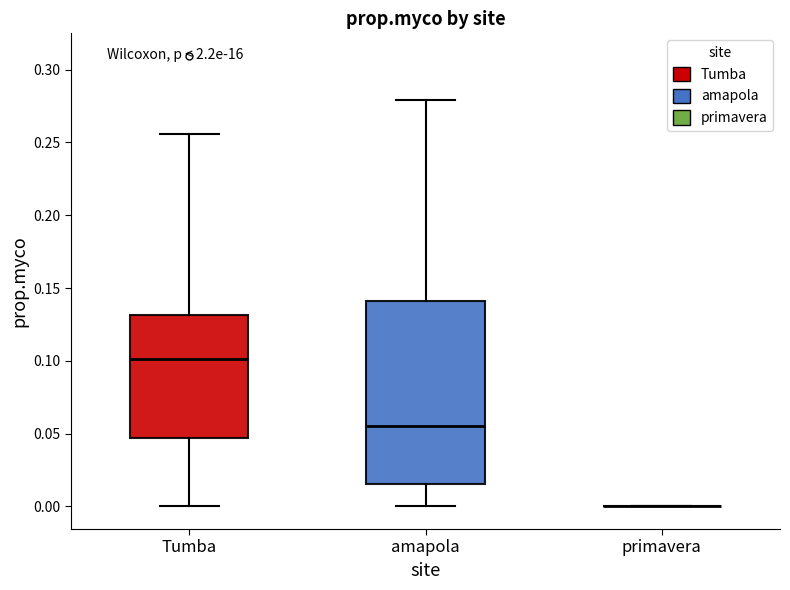

Reading left to right, transcribe this box plot: for each box, give where its median line is, the range the box spans, and where its two whiskers end, as read against the y-axis. The values are not printed on the chart, so give them approximately, as read against the axis.

Tumba: median 0.100, box 0.045 to 0.130, whiskers 0.000 to 0.255
amapola: median 0.055, box 0.015 to 0.140, whiskers 0.000 to 0.280
primavera: box collapsed to a line at 0.000, whiskers 0.000 to 0.000